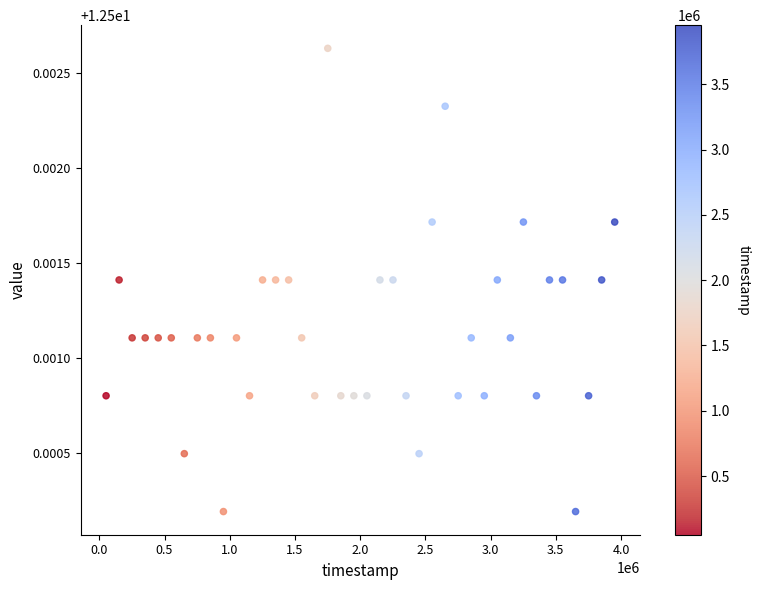

What is the range of X values (max minus min)?

3899822.0